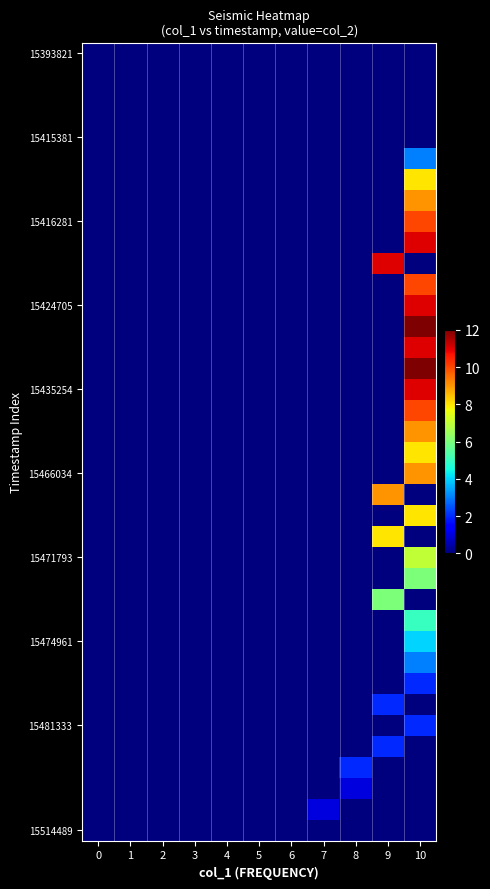

At how many categories does at least one series exceed 5?

2